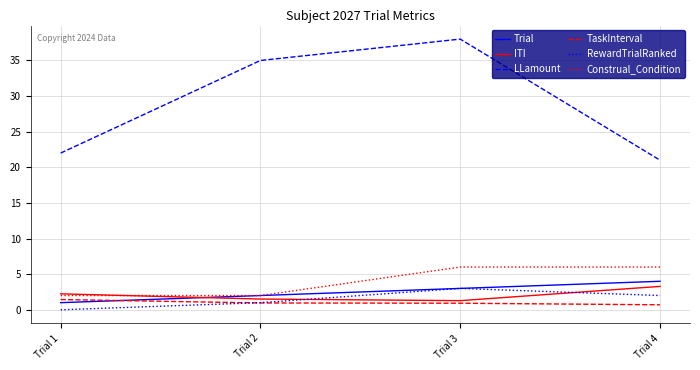

True or false: Trial and ITI cross at least once.

True